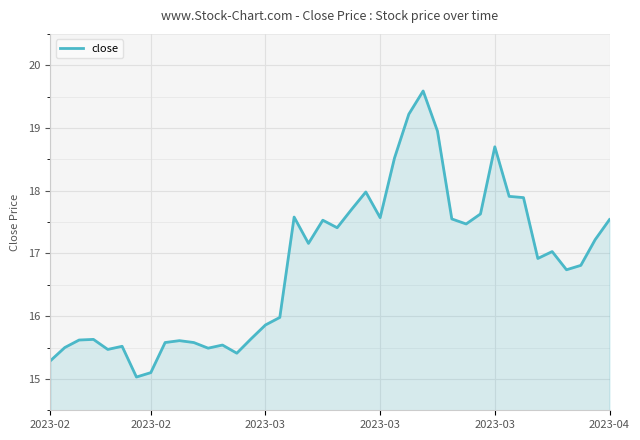

What is the maximum value shown in the chart?

19.6